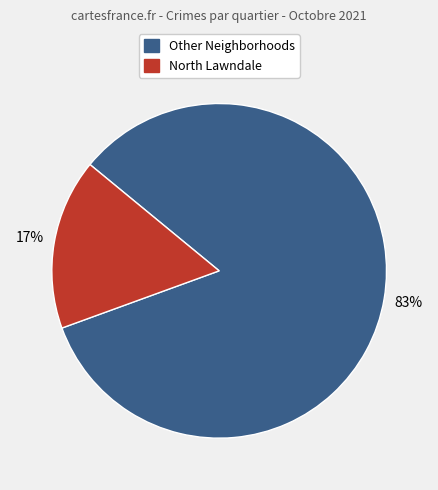

How many segments does this pie chart have?

2